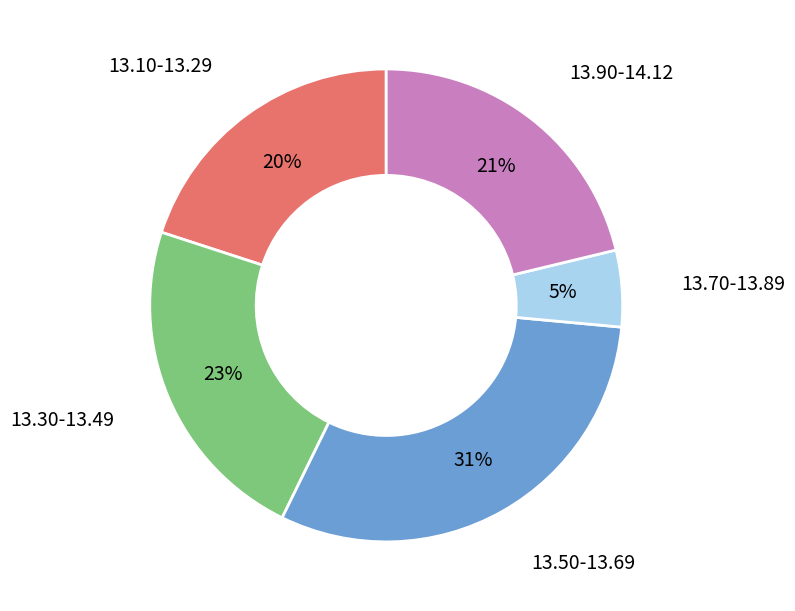

Does any single category account for the majority?

No